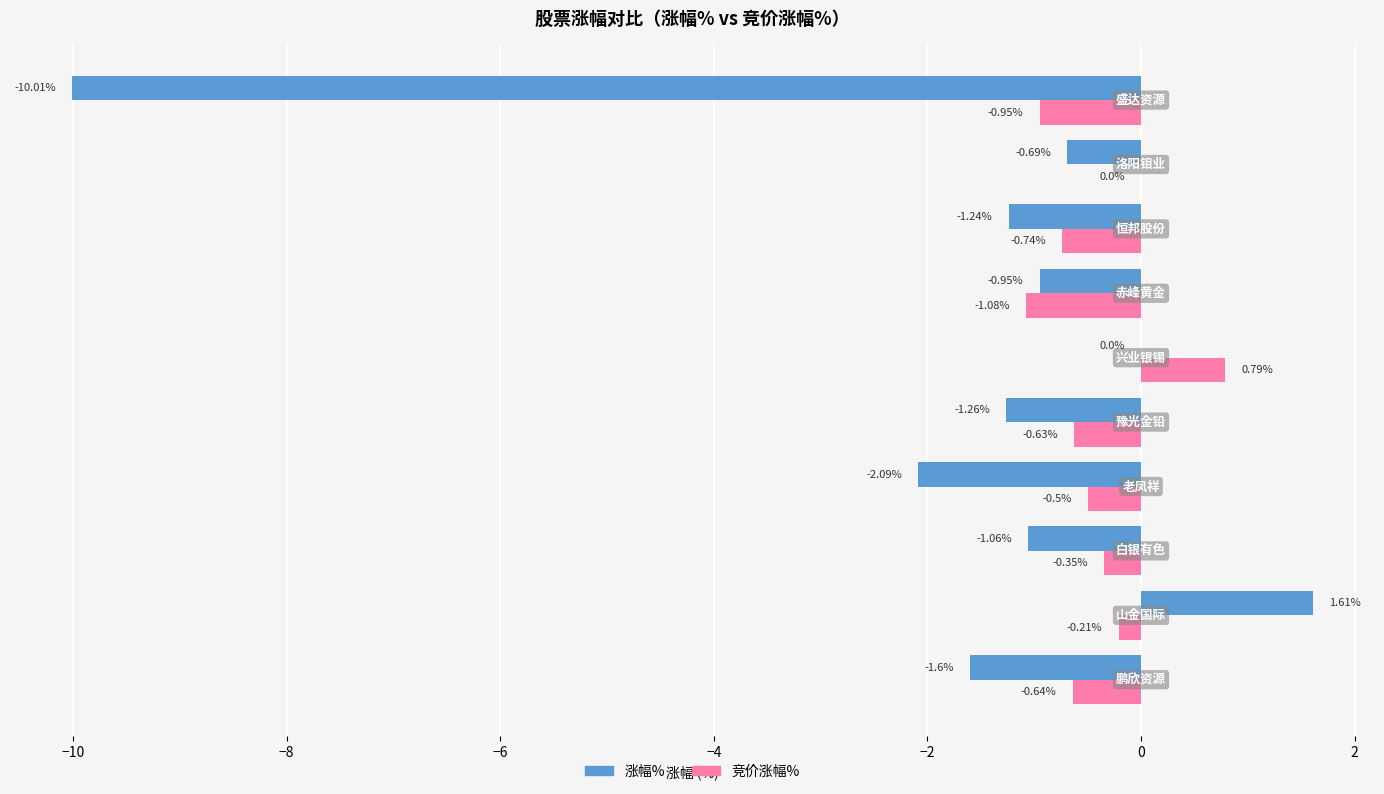

What is the sum of all 涨幅% values?

-17.3